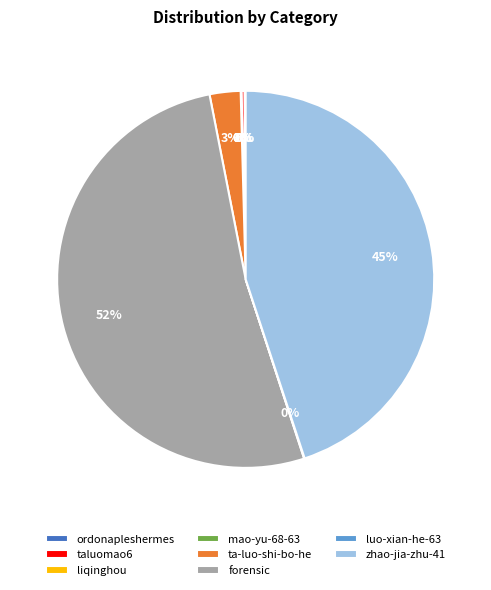

To the nearest percent, what portion does zhao-jia-zhu-41 represent?

45%